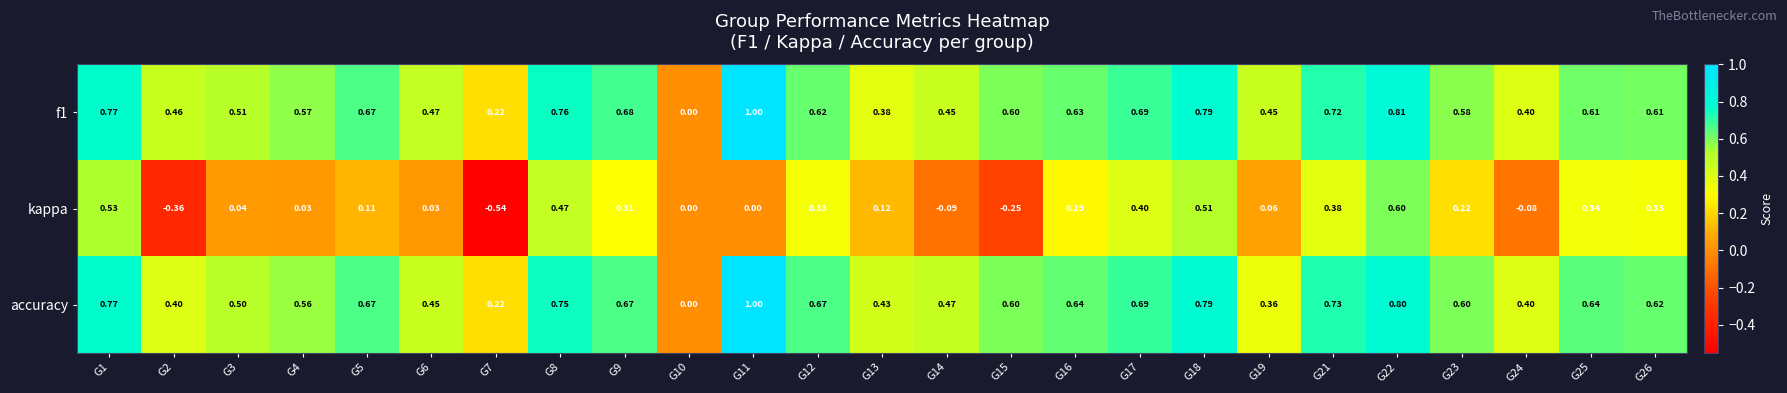

Is the value of accuracy at G24 greater than the value of f1 at G9?

No